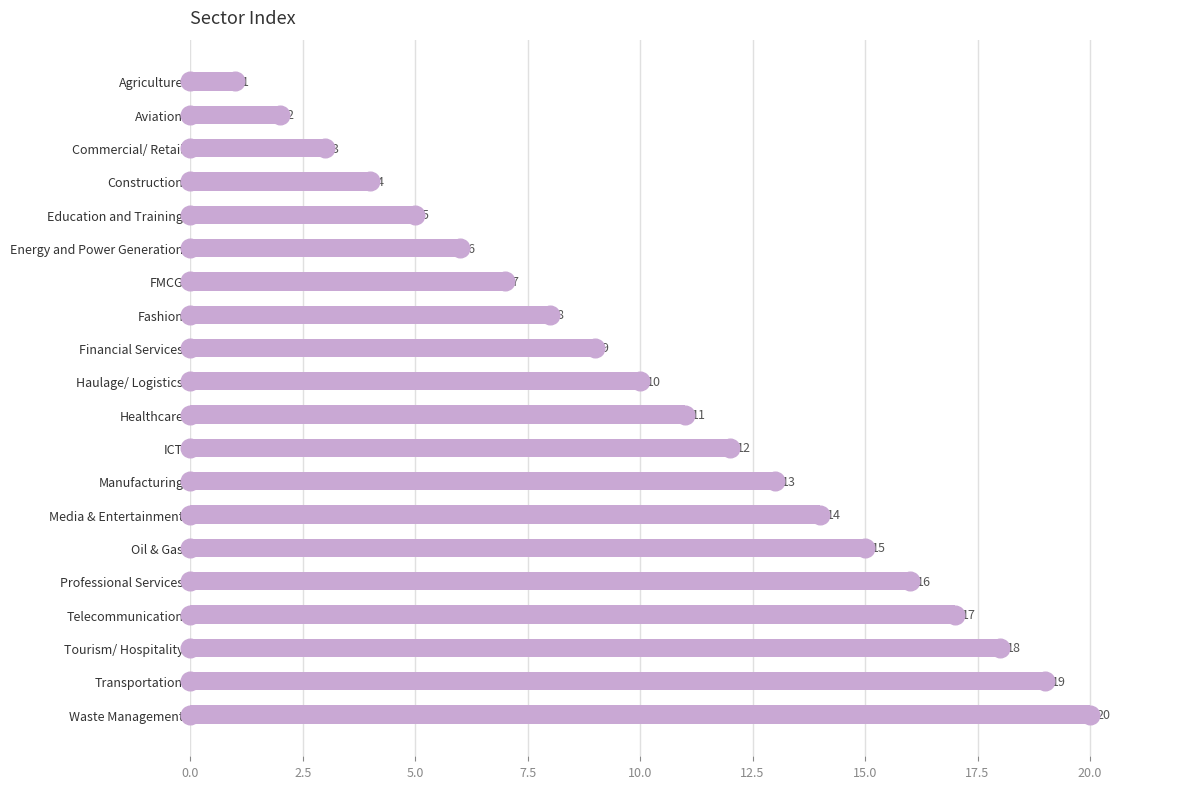

What is the change in value from Healthcare to Manufacturing?

+2